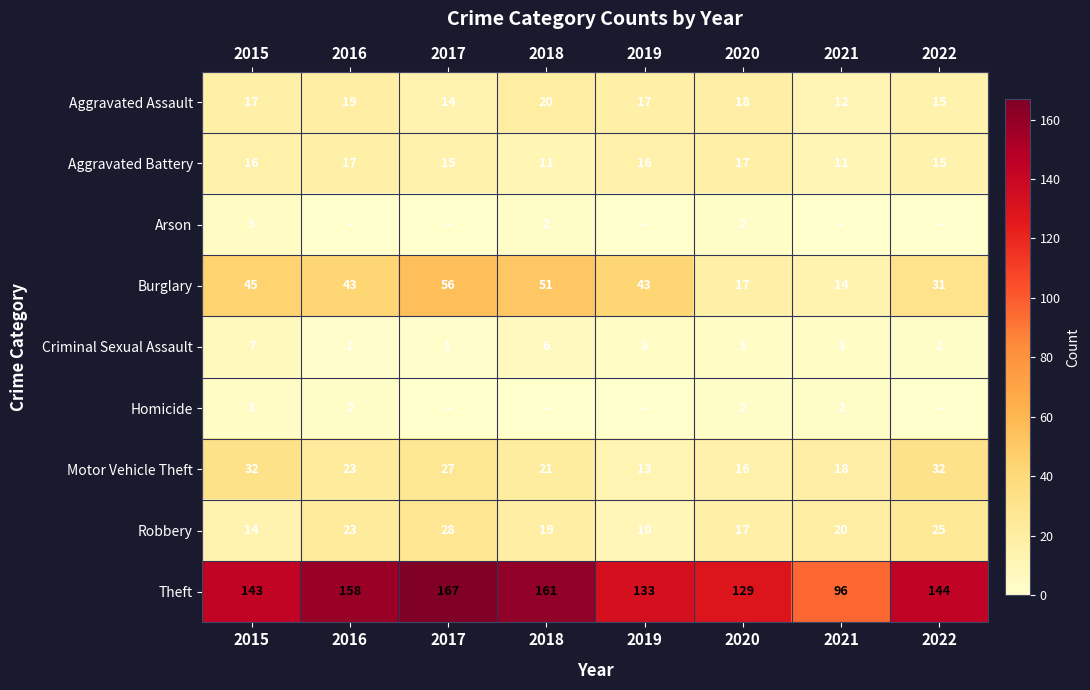

Which label corresponds to the smallest value in the chart?

2016